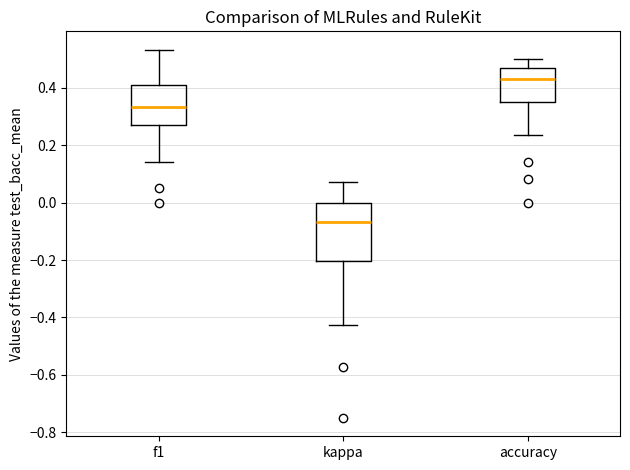

Reading left to right, read every box against the y-axis: the position of its median line, the range the box covers, and the ends of its whiskers. The values are not printed on the chart, so give them approximately, as read against the axis.

f1: median 0.34, box 0.28 to 0.42, whiskers 0.14 to 0.54
kappa: median -0.06, box -0.20 to 0.00, whiskers -0.42 to 0.08
accuracy: median 0.44, box 0.36 to 0.48, whiskers 0.24 to 0.50